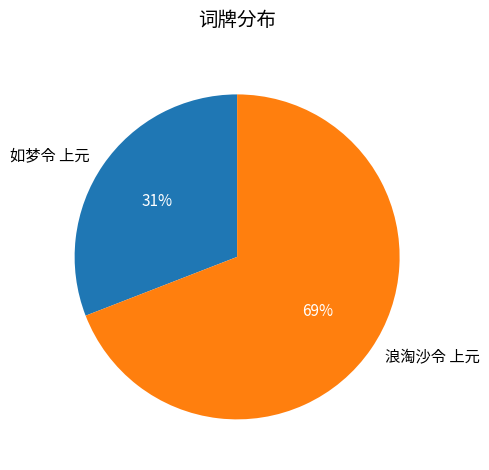

Which slice is the largest?

浪淘沙令 上元